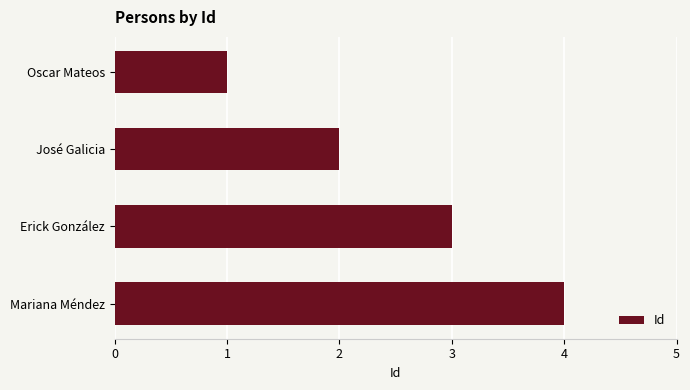

Approximately how many times larger is the value at Oscar Mateos compared to Erick González?

0.3